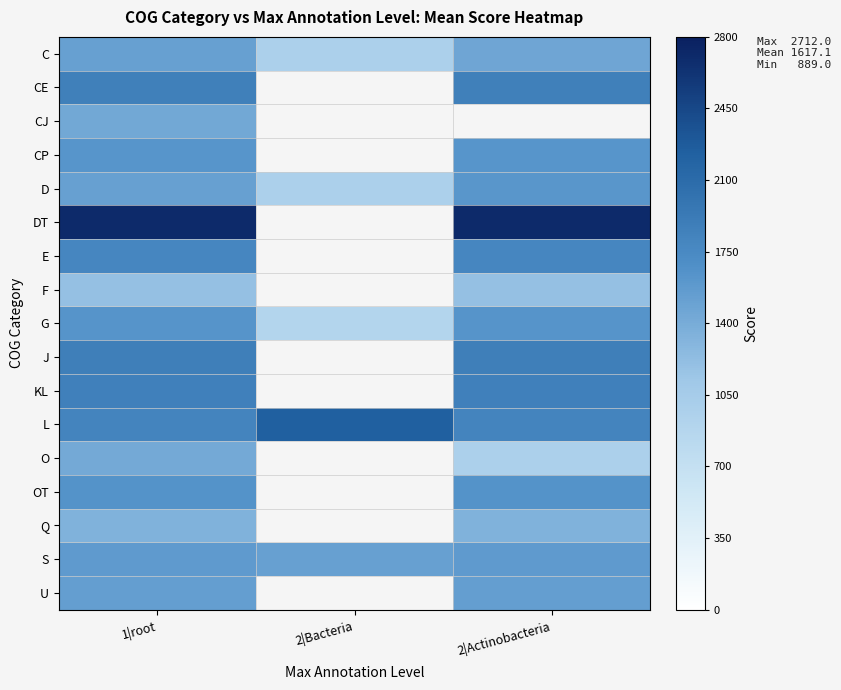

Which has a higher value, 2|Actinobacteria or 1|root?

1|root